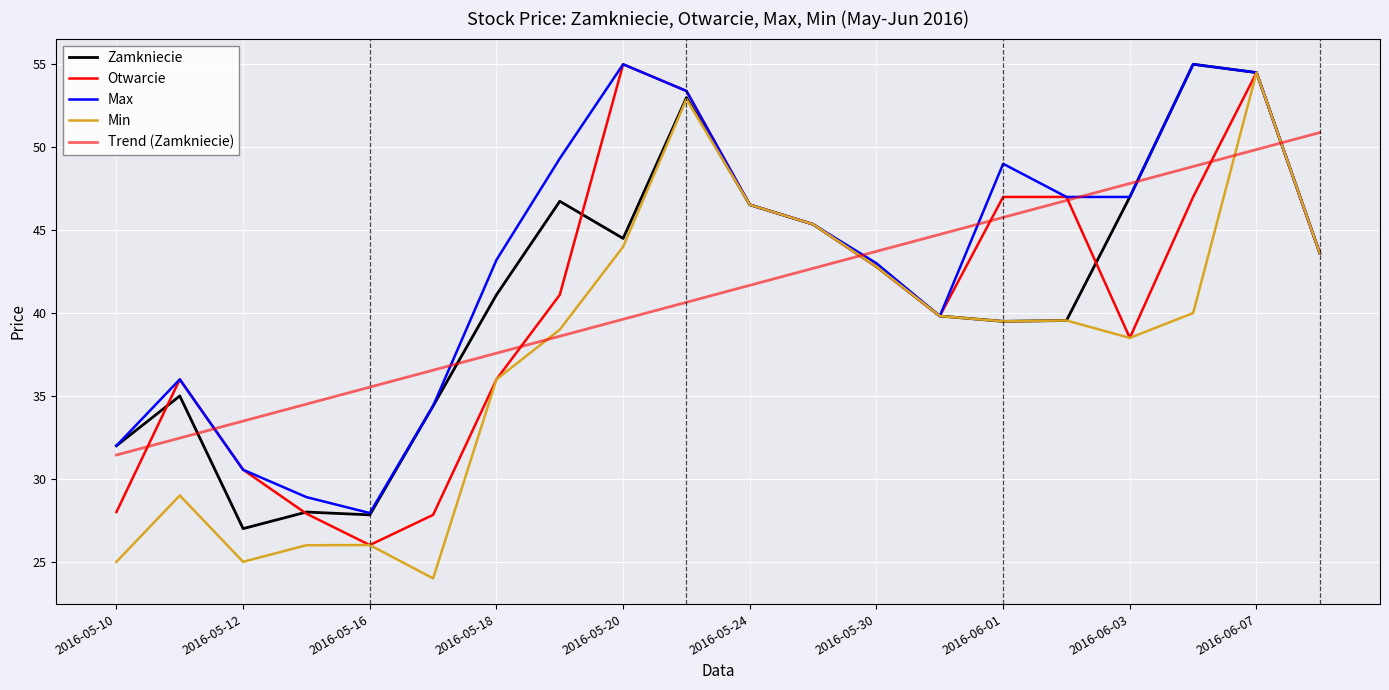

How many series are shown in this chart?

5